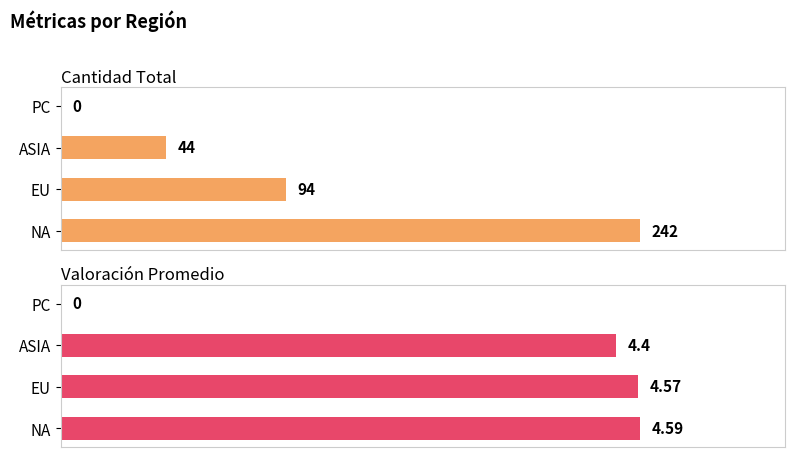

List the series in order of their peak value, lowest first.

Valoración Promedio, Cantidad Total